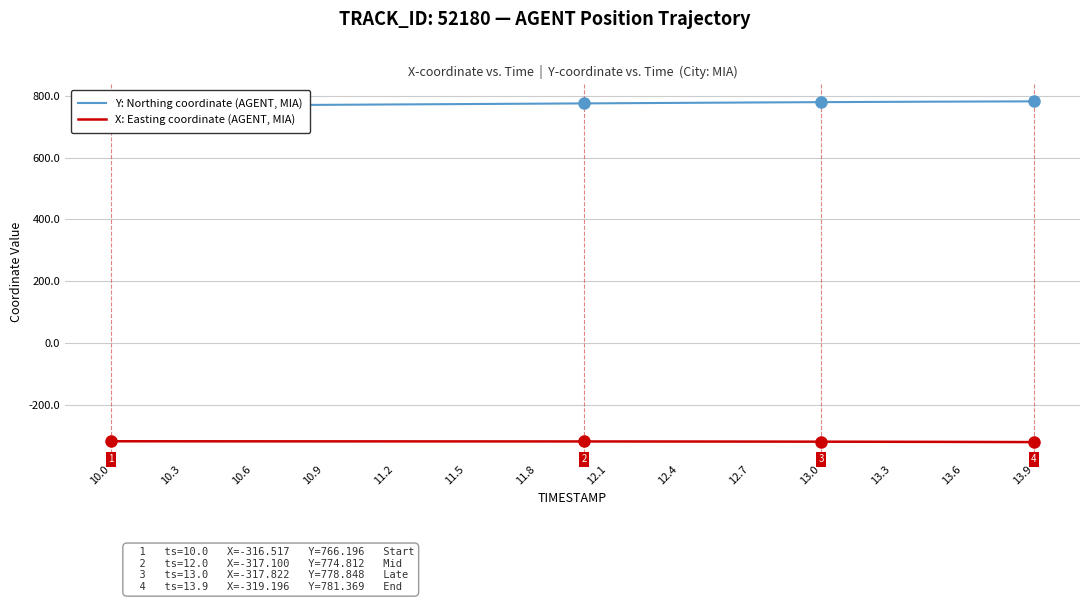

What is the minimum value for X: Easting coordinate (AGENT, MIA)?

-319.2